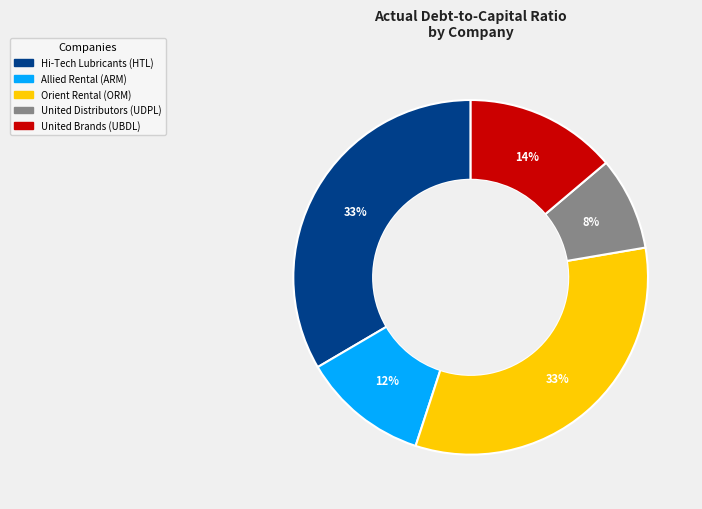

Do United Distributors (UDPL) and Hi-Tech Lubricants (HTL) together represent more than half of the pie?

No